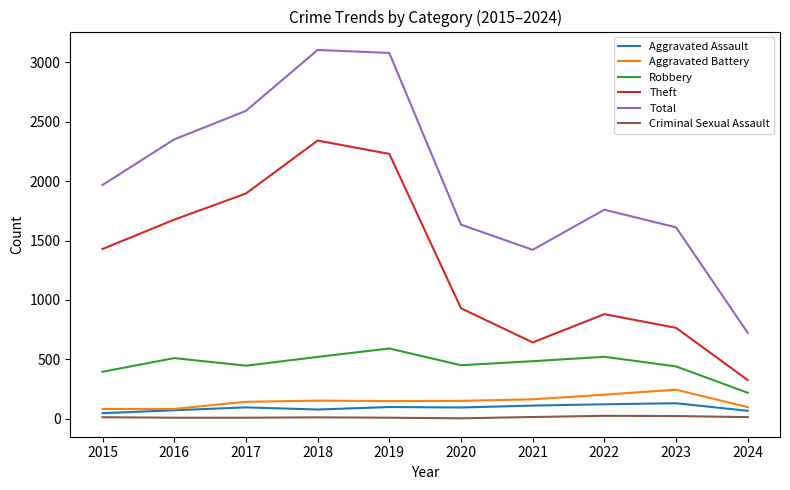

Which series changed the most between 2017 and 2022?

Theft